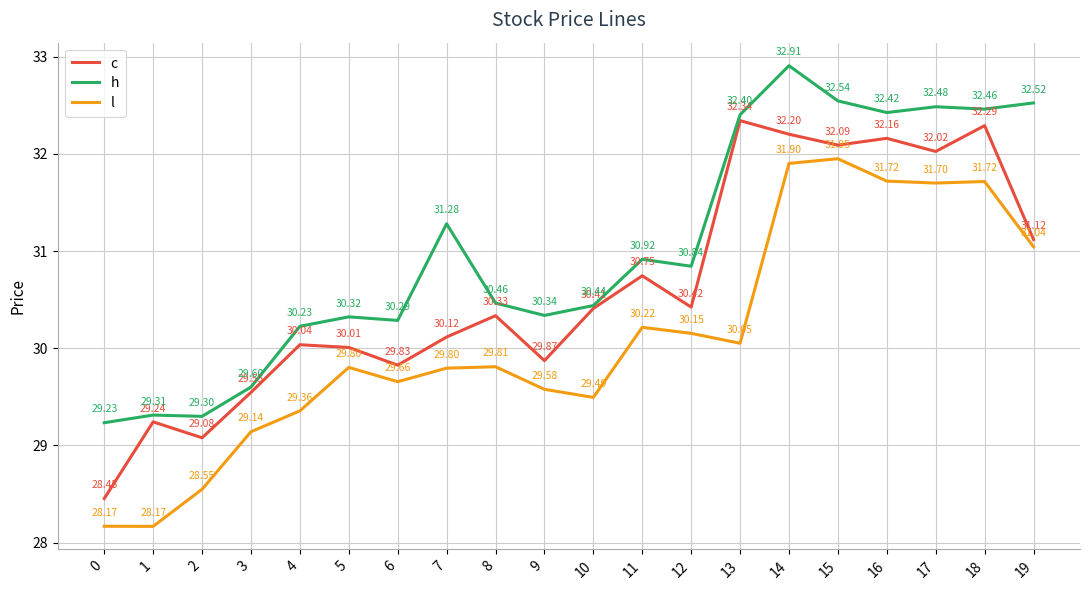

How many series are shown in this chart?

3